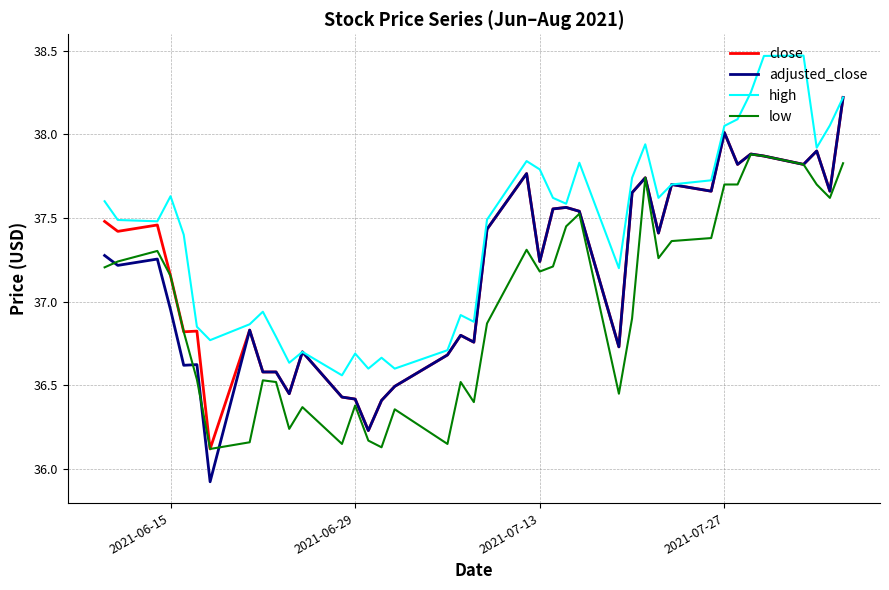

What is the minimum value for adjusted_close?

35.9